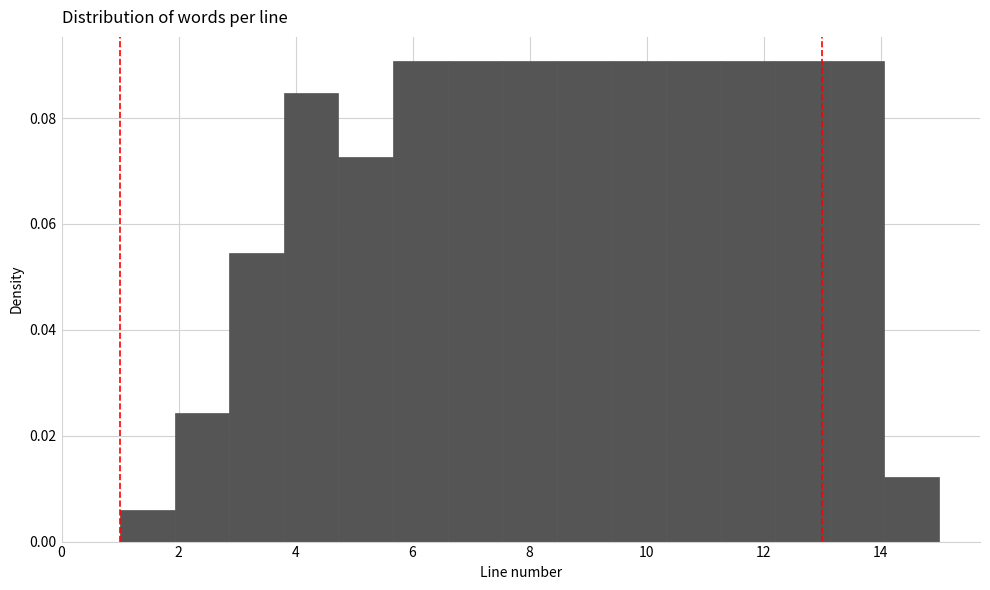

Reading left to right, list every bar in this chart as the range it spans on the x-axis followed by its height. Neither the bar edges nor the heights are printed on the chart, so give them approximately, as read against the axes.

1.0 to 2.0: 0.006
2.0 to 2.8: 0.024
2.8 to 3.8: 0.054
3.8 to 4.8: 0.084
4.8 to 5.6: 0.072
5.6 to 6.6: 0.090
6.6 to 7.6: 0.090
7.6 to 8.4: 0.090
8.4 to 9.4: 0.090
9.4 to 10.4: 0.090
10.4 to 11.2: 0.090
11.2 to 12.2: 0.090
12.2 to 13.2: 0.090
13.2 to 14.0: 0.090
14.0 to 15.0: 0.012